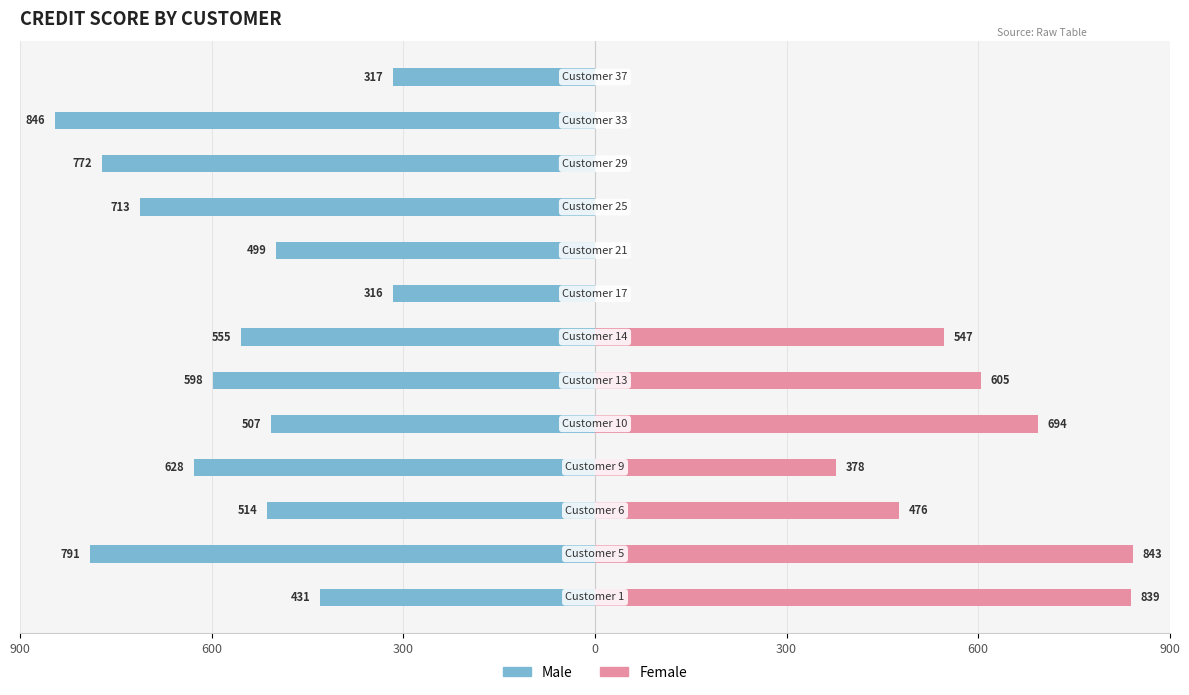

Is it true that Male equals -319 at 8?

False